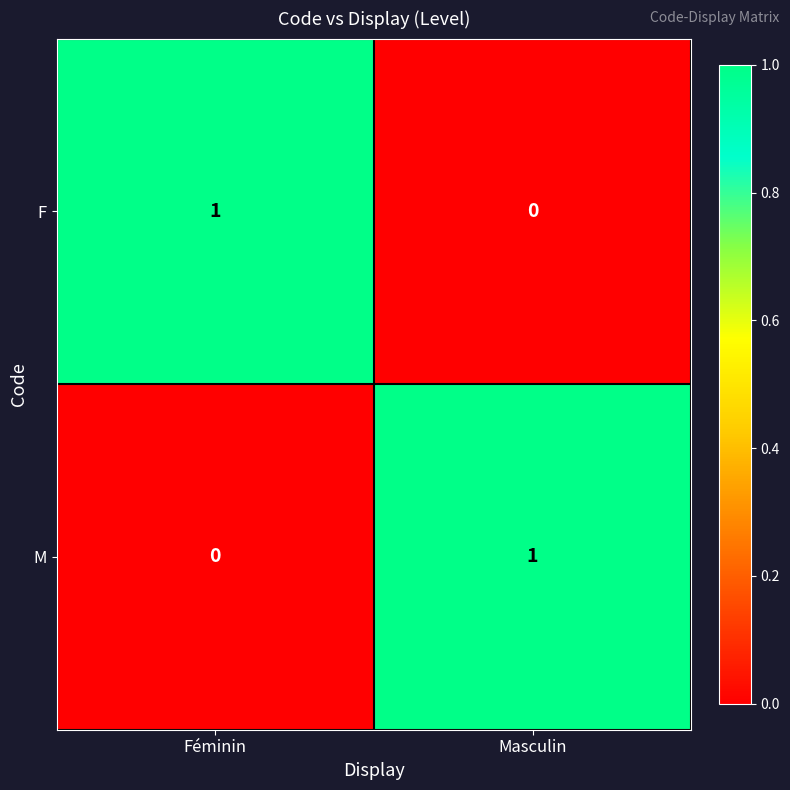

At which label does F reach its peak?

Féminin